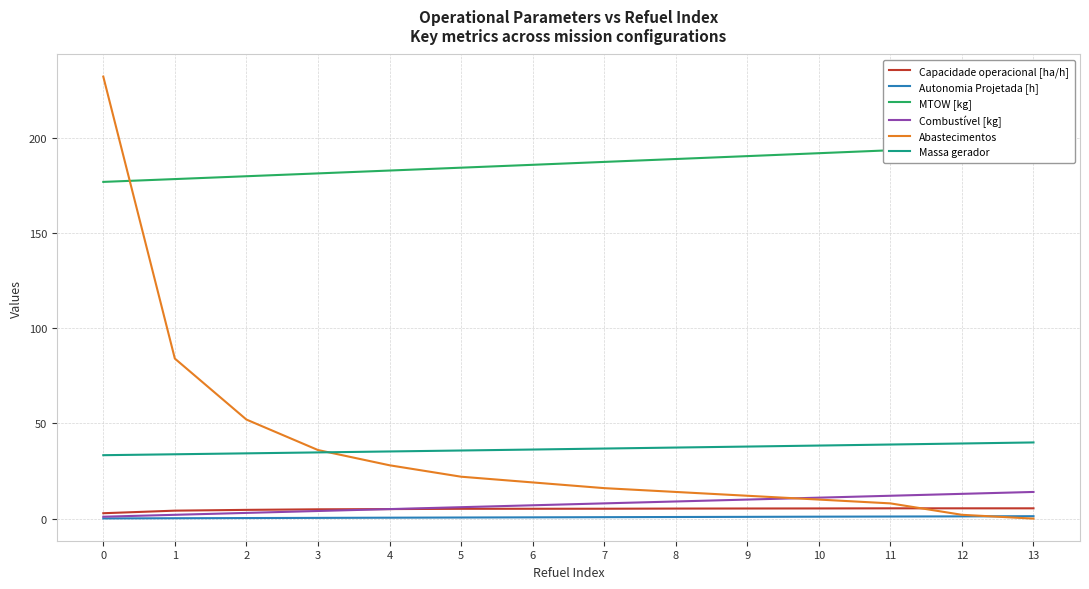

What is the sum of all Autonomia Projetada [h] values?

9.8